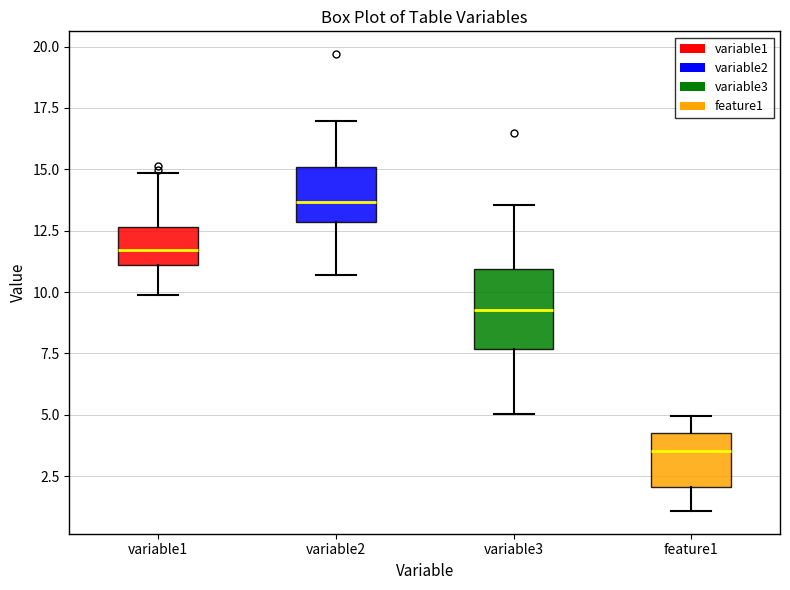

Which box's median line is the lowest?

feature1